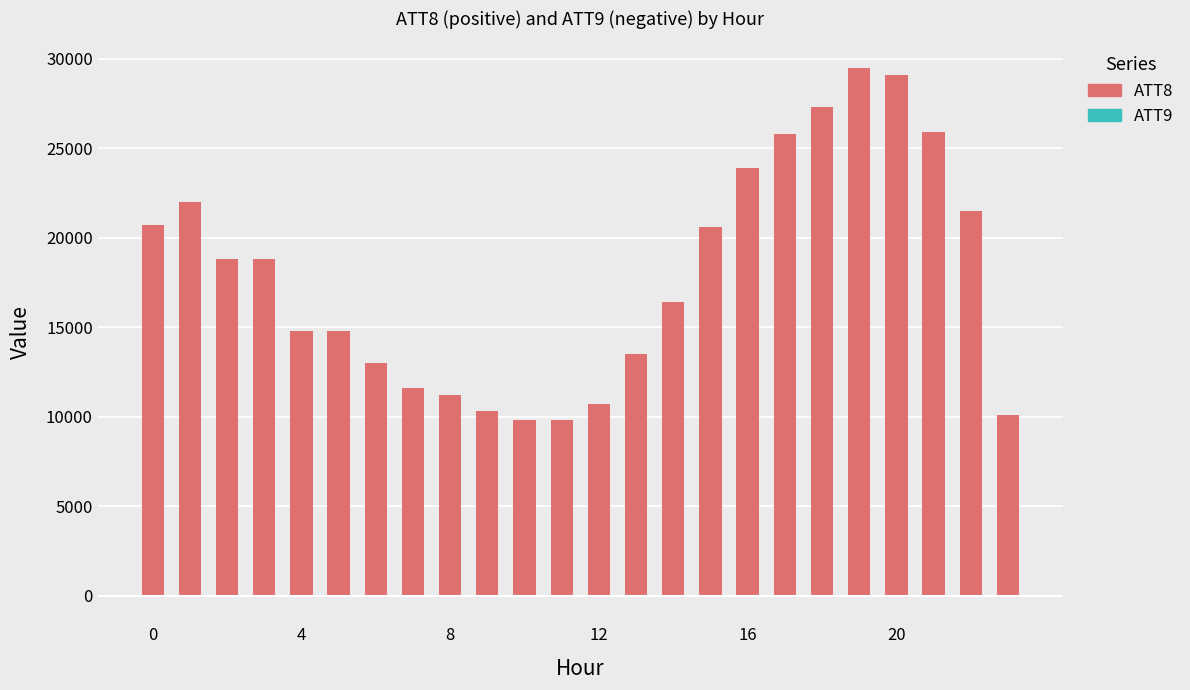

Reading left to right, list all the values displayed in this chart.

ATT8: 20700	22000	18800	18800	14800	14800	13000	11600	11200	10300	9800	9800	10700	13500	16400	20600	23900	25800	27300	29500	29100	25900	21500	10100
ATT9: -10	-10	-10	-10	-10	-10	-10	-10	-10	-10	-10	-10	-10	-10	-10	-10	-10	-10	-10	-10	-10	-10	-10	-10